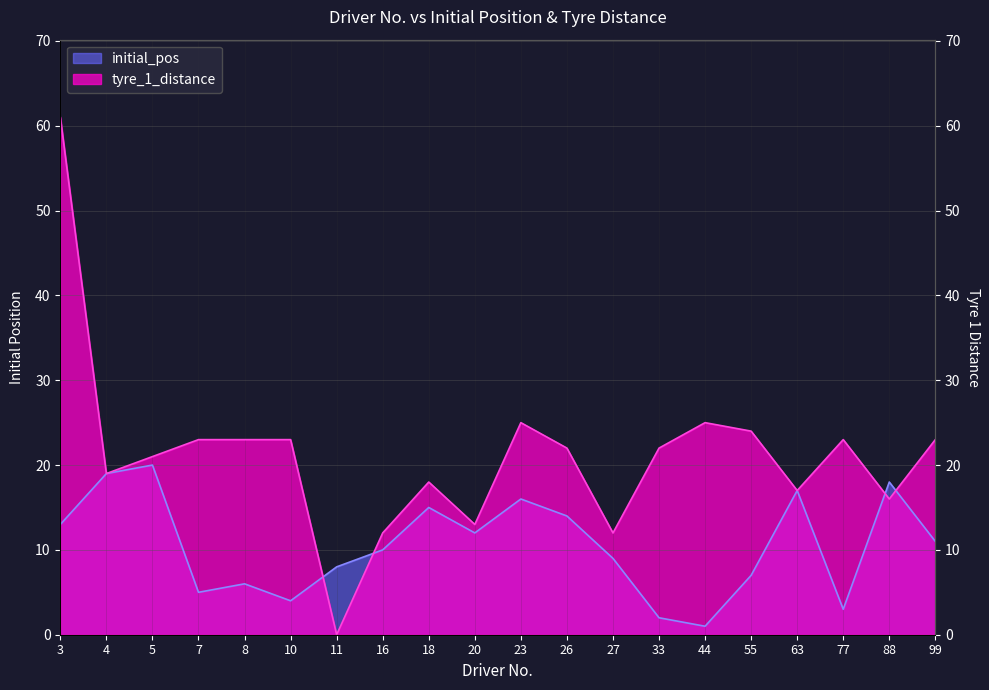

How many values in tyre_1_distance are above zero?

19